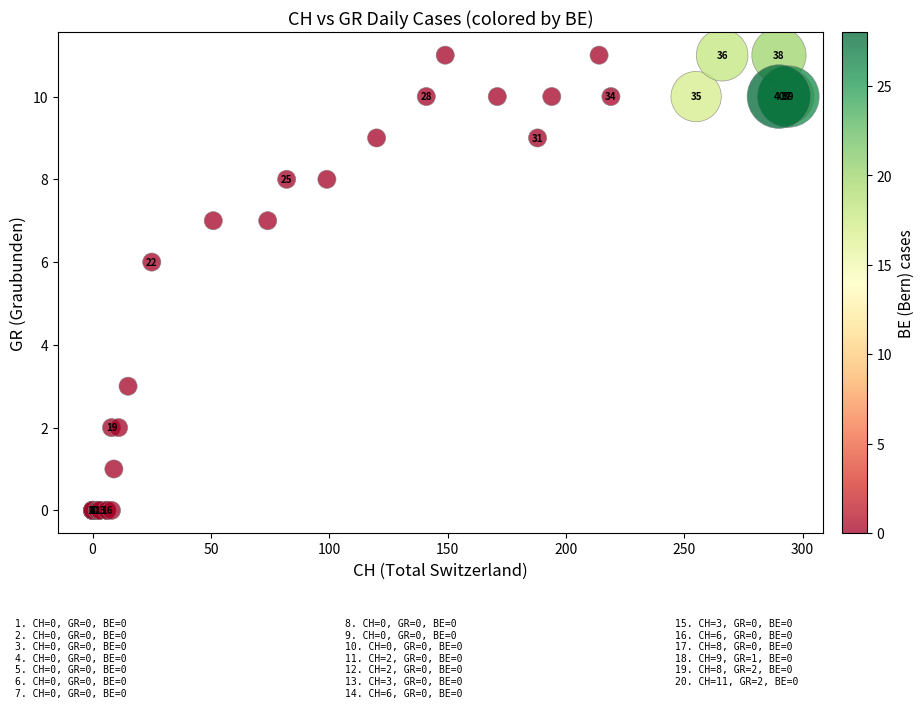

What Y value in the scatter plot is closest to 5?

6